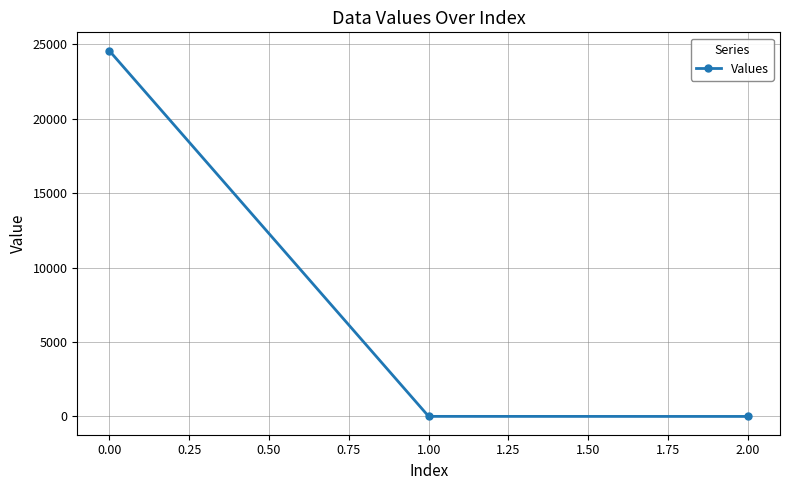

Which label corresponds to the largest value in the chart?

0.00